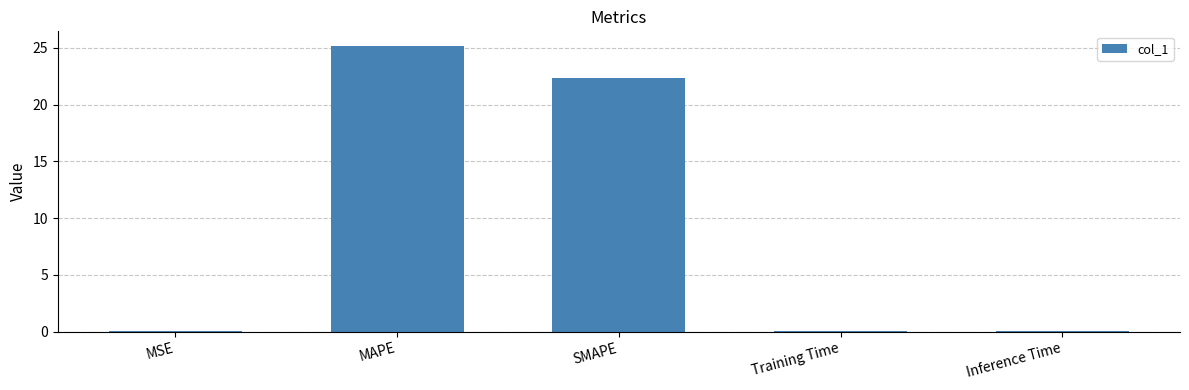

Count the number of data series in this chart.

1